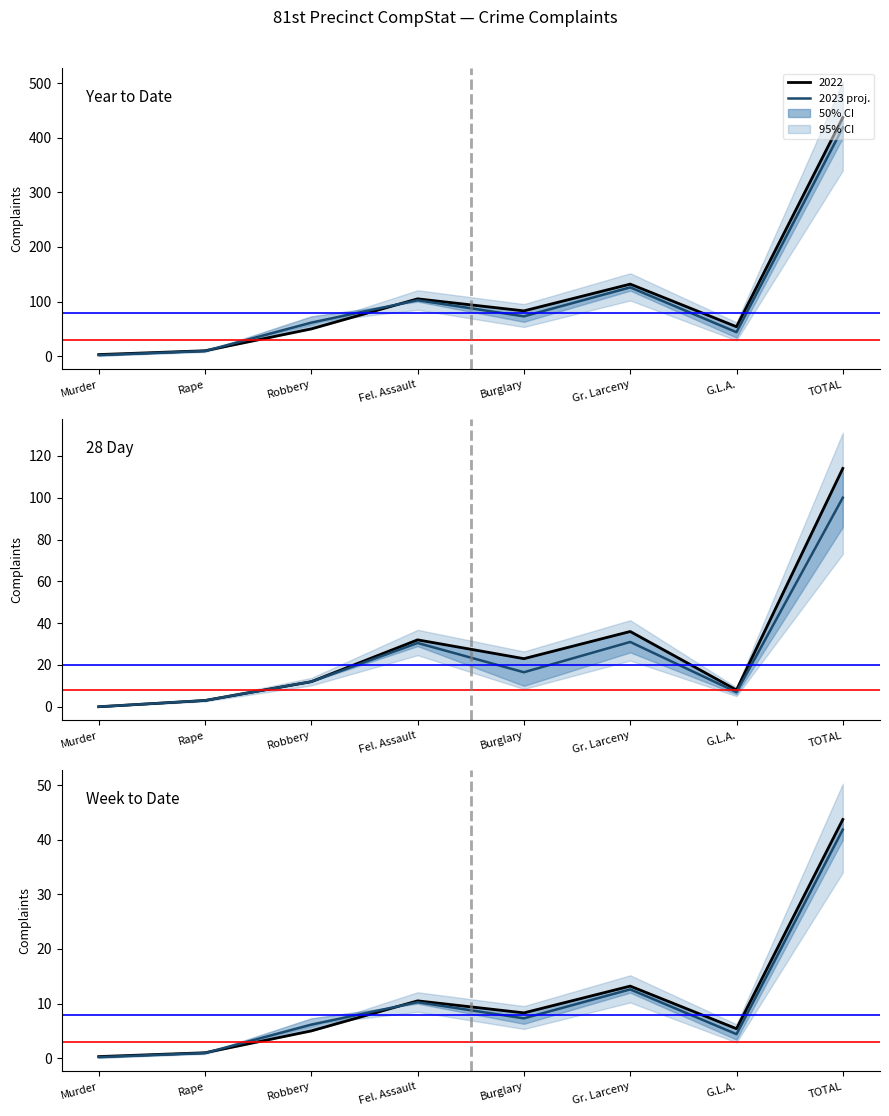

Is it true that the value at TOTAL is 15.3?

False